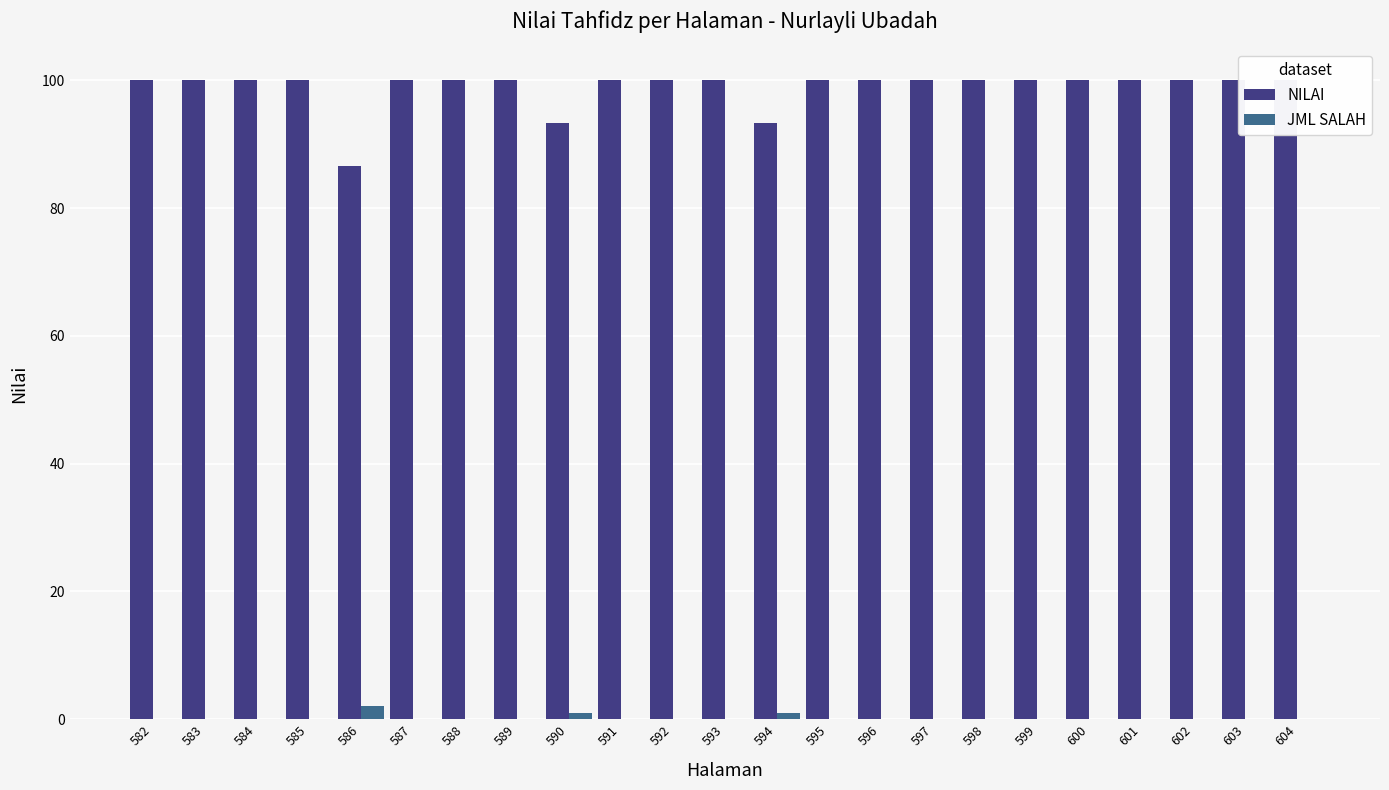

How many values in the NILAI series are below 100?

3